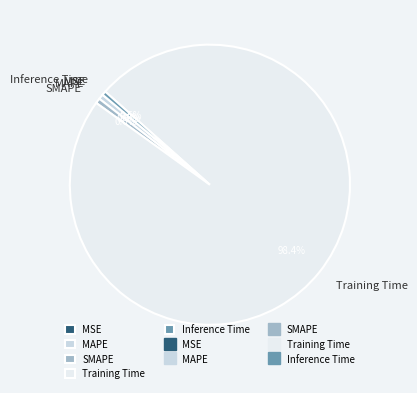

The SMAPE slice represents 1% of the pie. True or false?

True